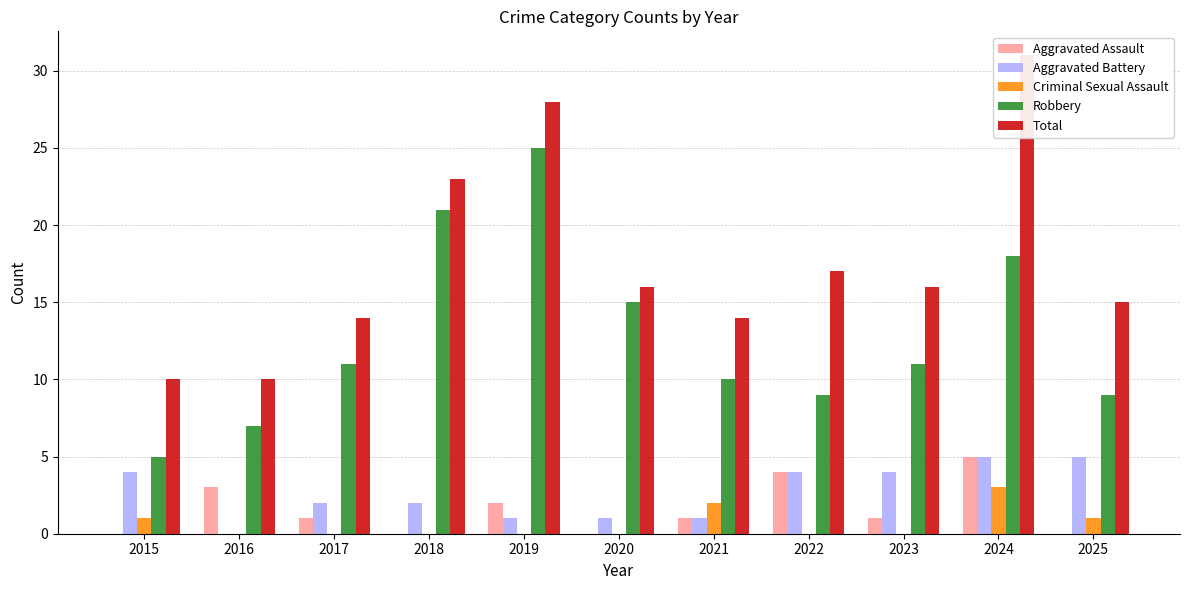

What is the difference between the highest and lowest values at 2022?

17